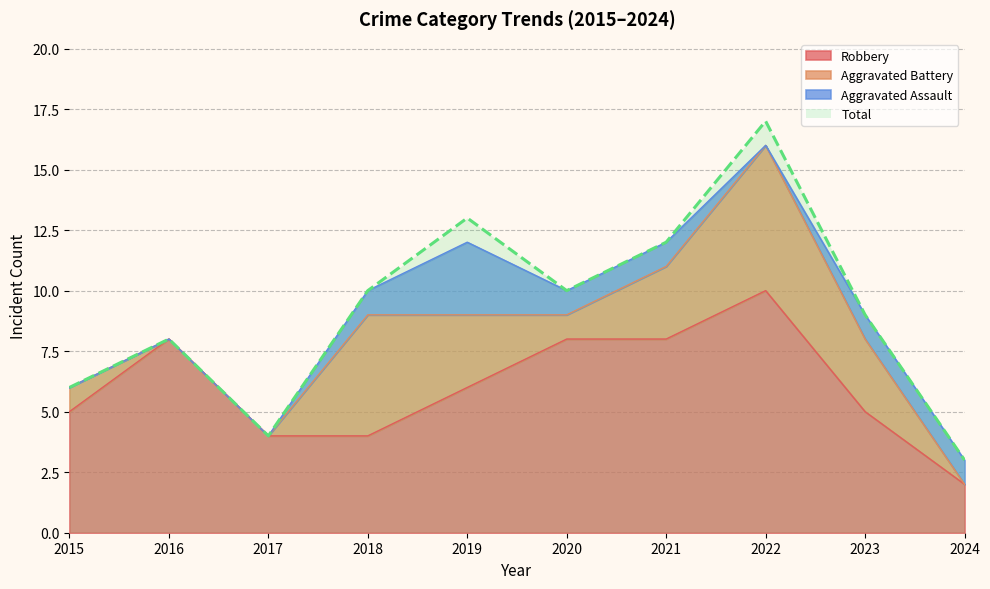

Which category has the lowest value across all series?

2024